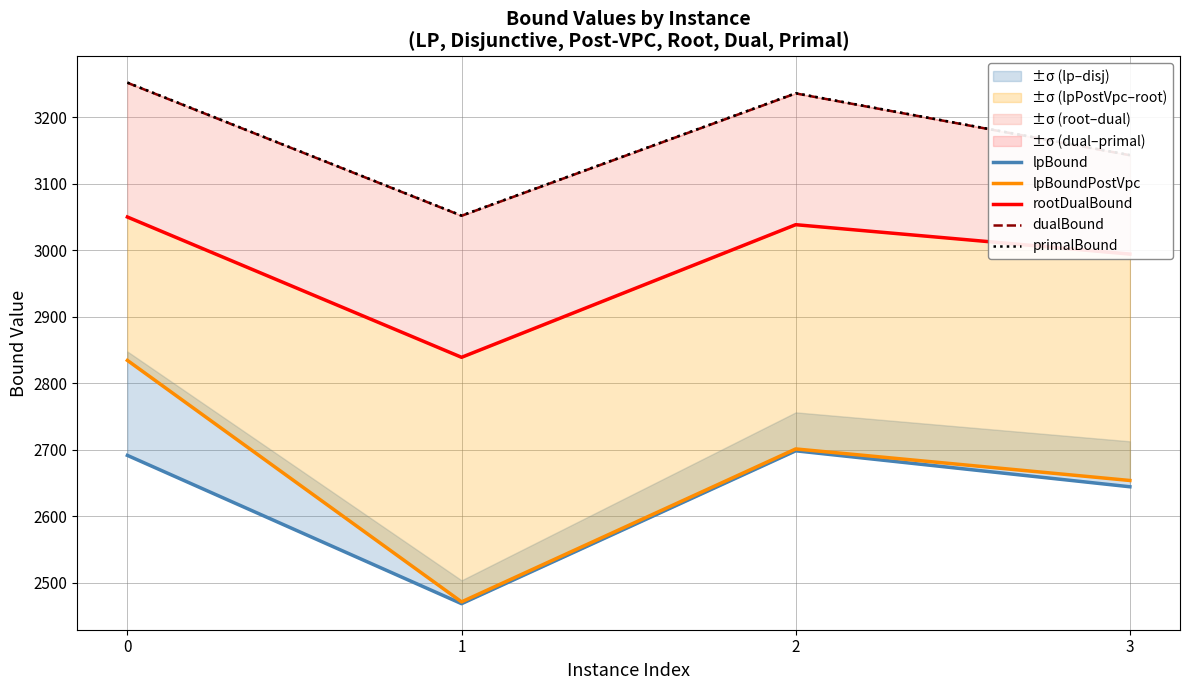

Reading left to right, extract all data points from this chart.

lpBound: 0=2691.4	1=2468.5	2=2698.3	3=2644.3
lpBoundPostVpc: 0=2834.3	1=2471.2	2=2701.1	3=2653.7
rootDualBound: 0=3049.8	1=2838.9	2=3038.3	3=2994.1
dualBound: 0=3251.7	1=3051.7	2=3235.7	3=3142.7
primalBound: 0=3252.0	1=3052.0	2=3236.0	3=3143.0